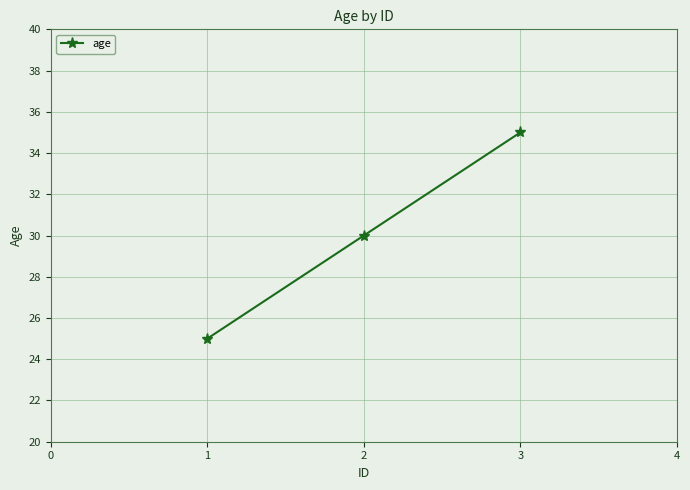

How many distinct data groups are displayed?

1